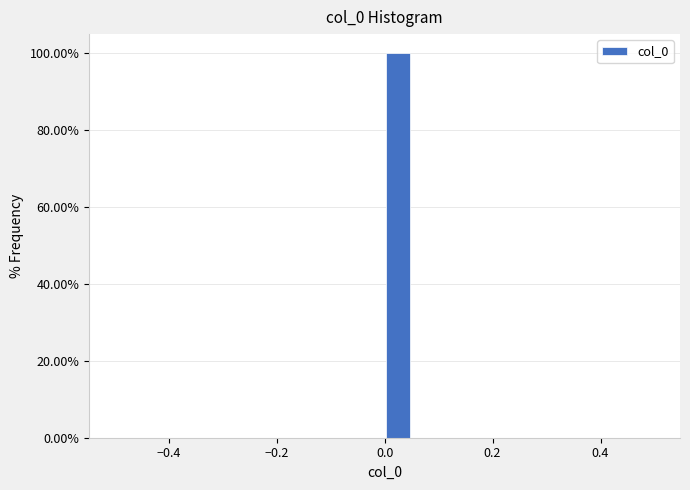

Read against the x-axis, roughly where is the centre of the tallest bar?

0.02